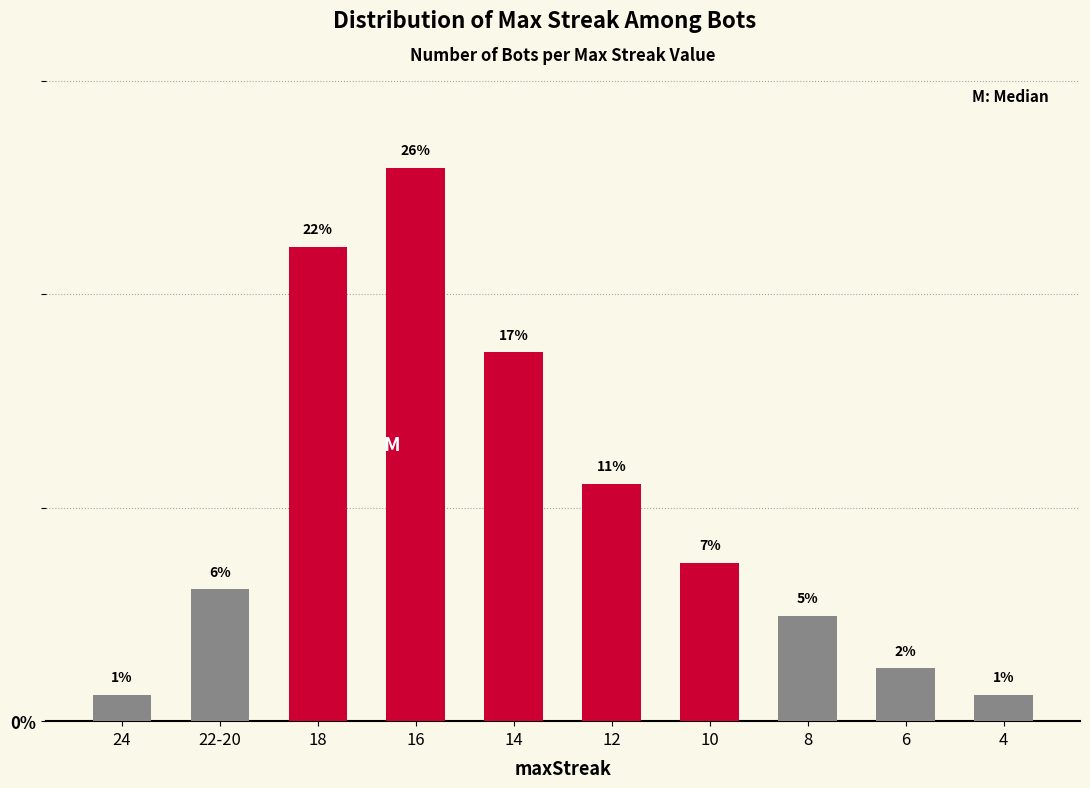

Is it true that the value at 16 is 10.5?

False